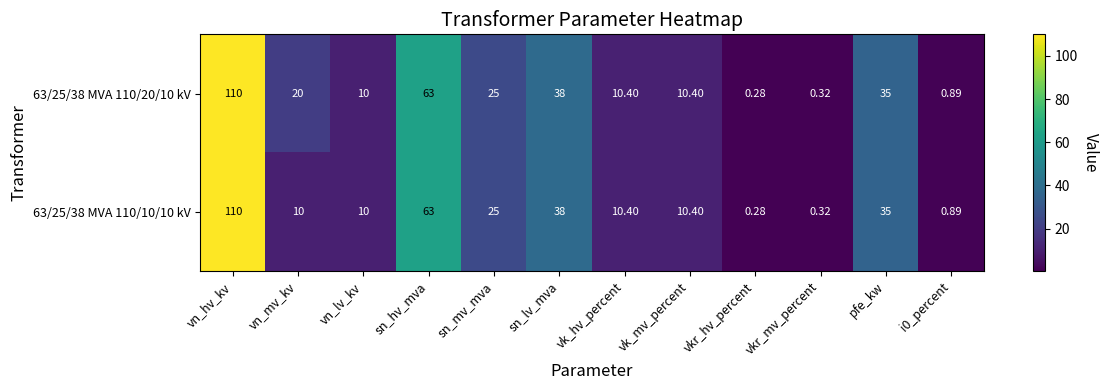

At which category is the sum across all series the highest?

vn_hv_kv